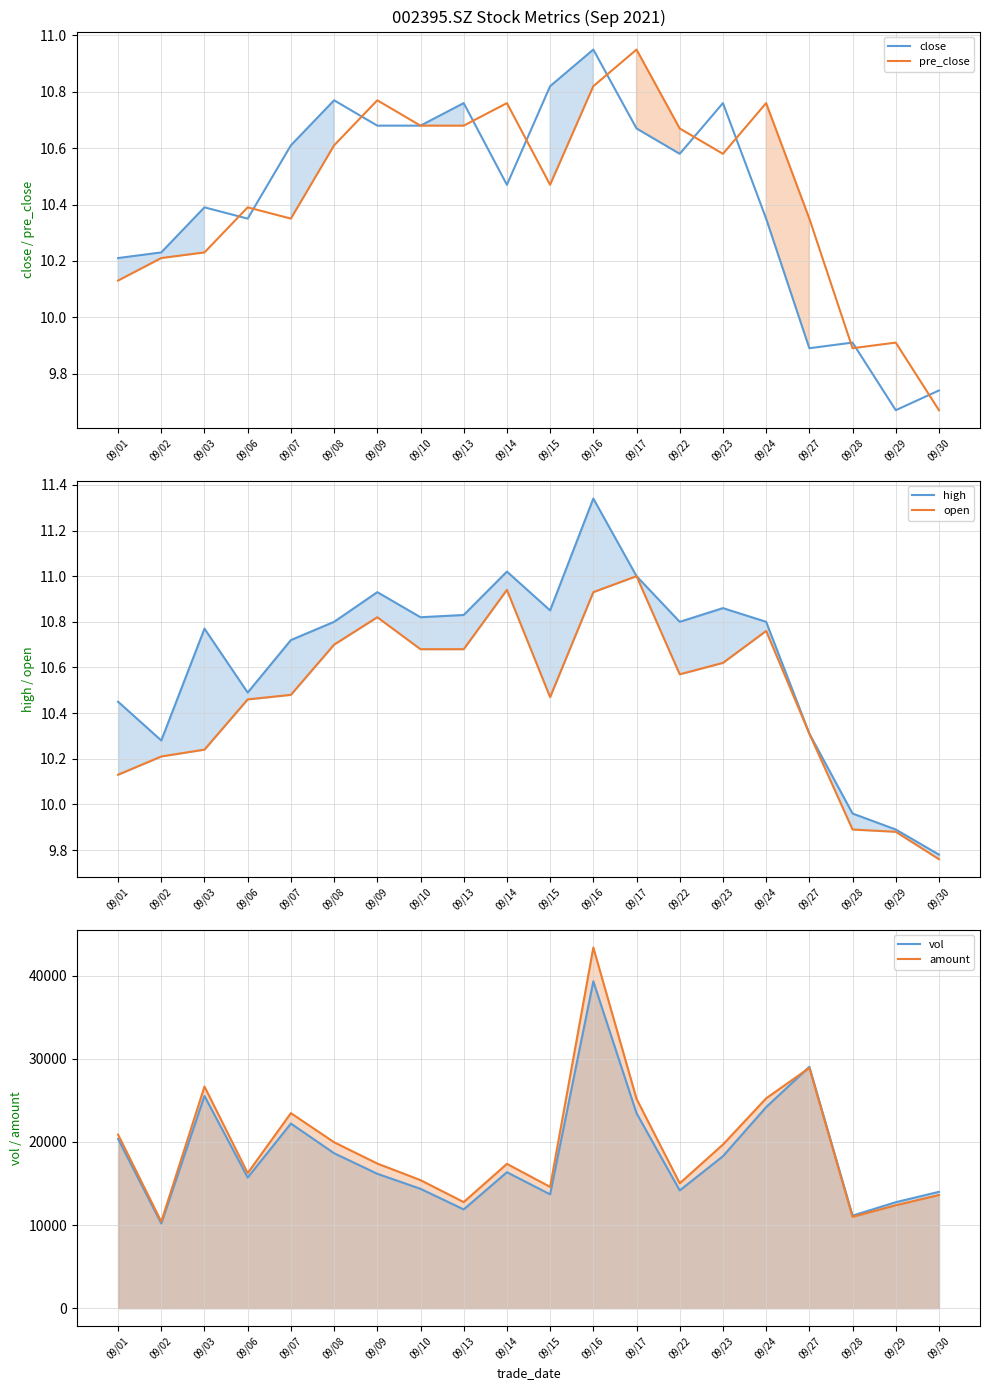

What is the difference between the open values at 09/08 and 09/27?

0.4